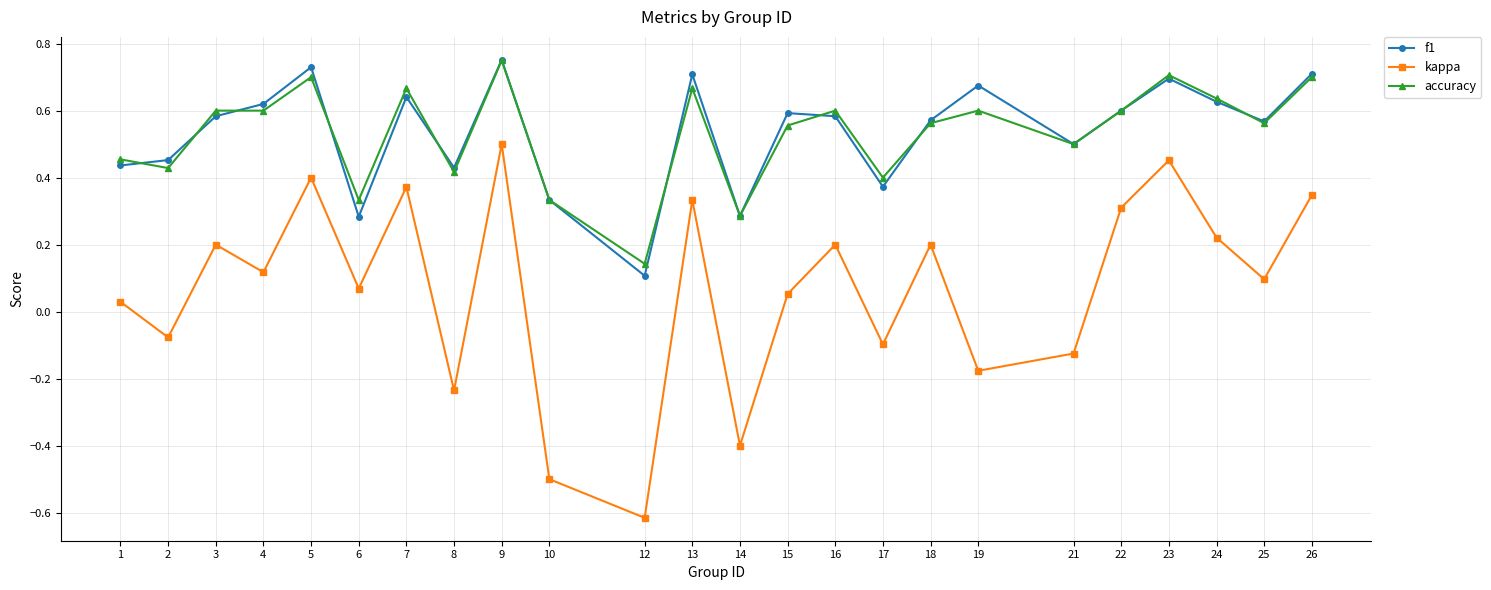

Which series has the widest spread of values?

kappa